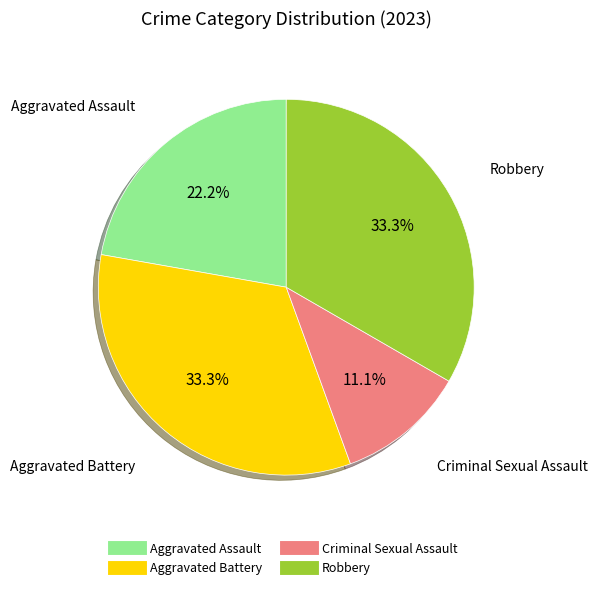

What is the total percentage of Aggravated Battery and Aggravated Assault?

55.6%